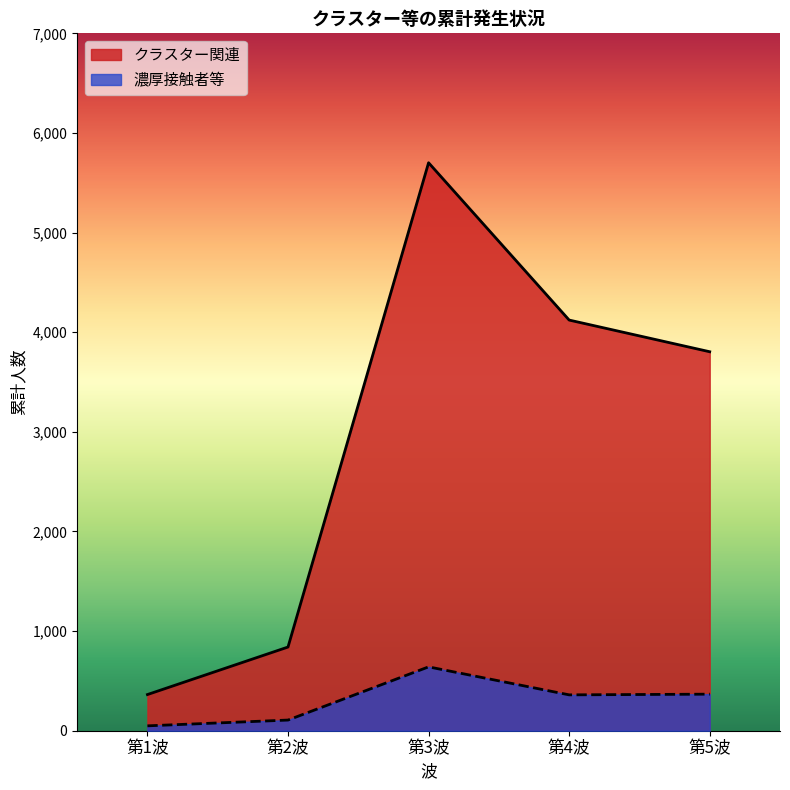

At which label does 濃厚接触者等 reach its peak?

第3波